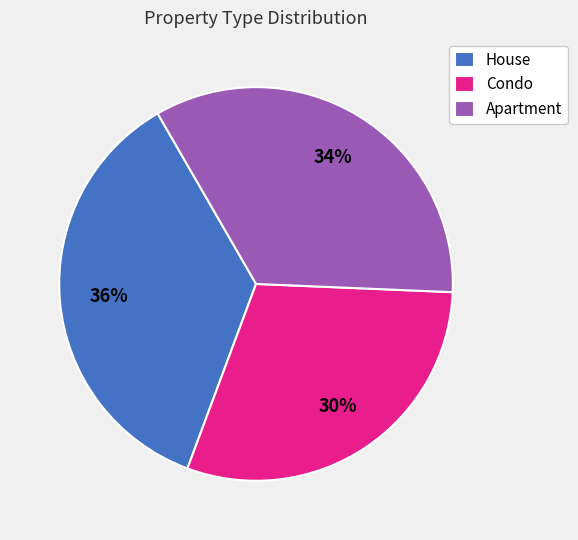

What is the smallest slice in the pie chart?

Condo